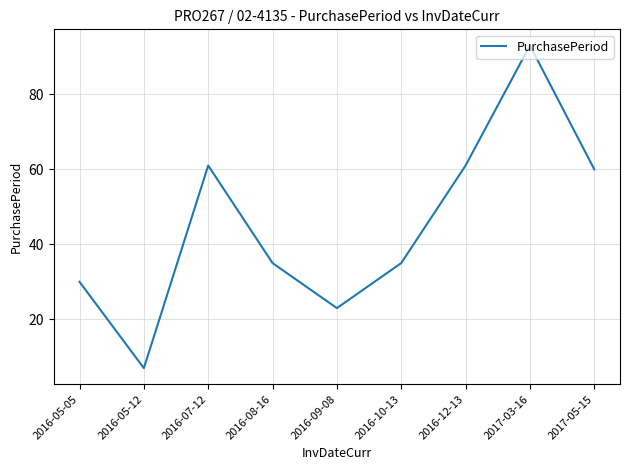

Approximately how many times larger is the value at 2016-07-12 compared to 2016-05-05?

2.0